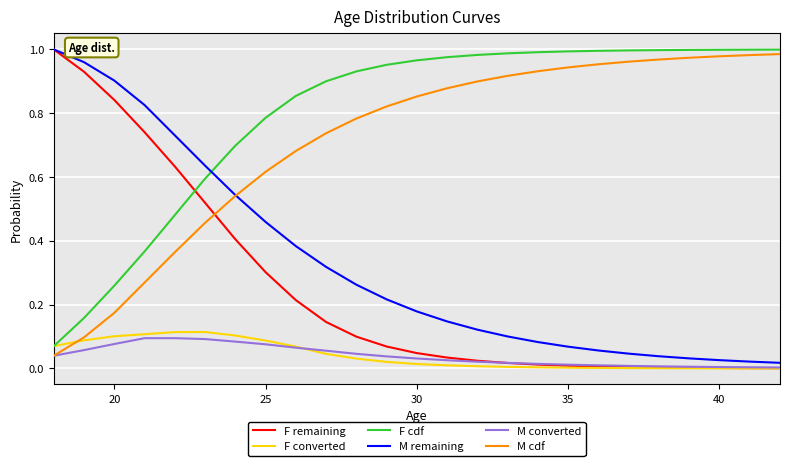

Which series has the largest total across all categories?

F cdf